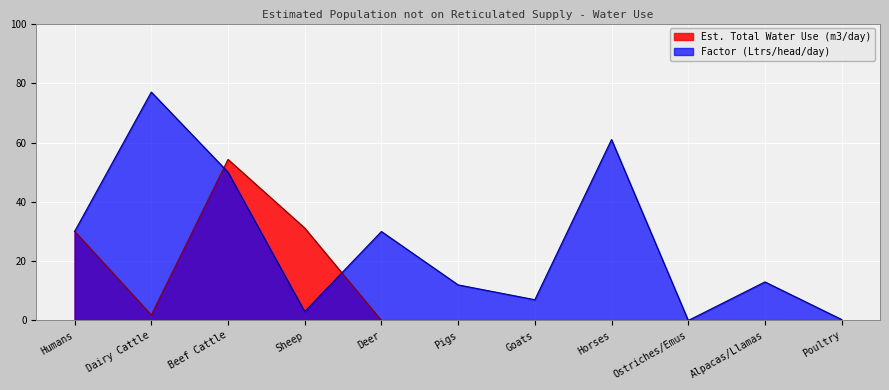

Which series has the largest total across all categories?

Factor (Ltrs/head/day)